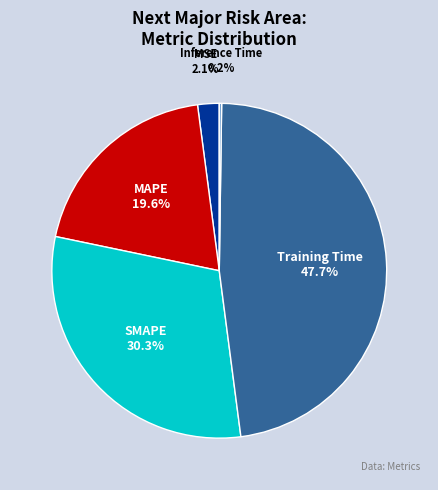

Does Training Time represent more than half of the total?

No